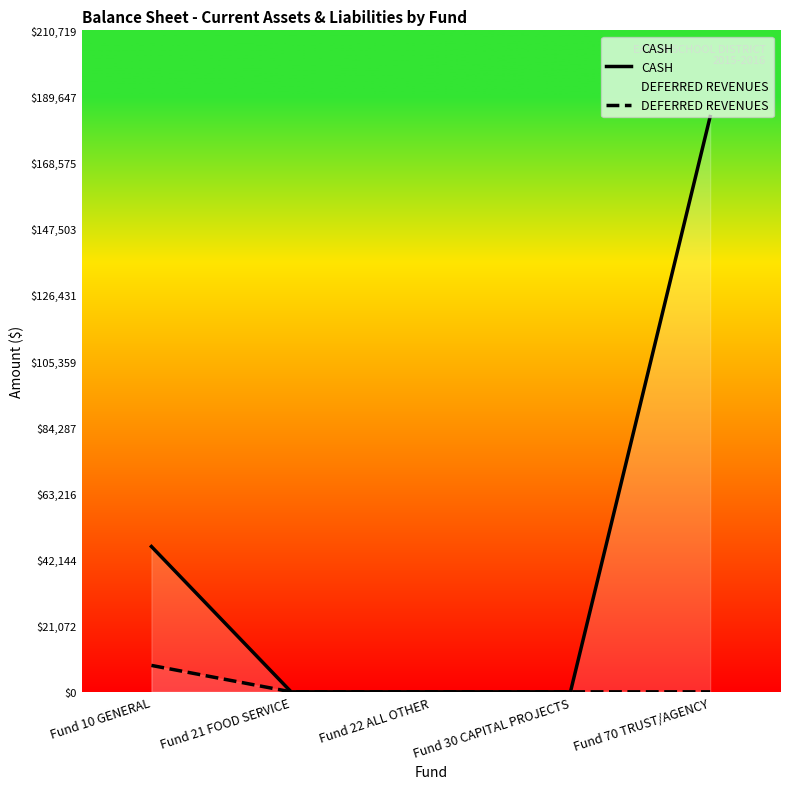

True or false: CASH and DEFERRED REVENUES intersect in this chart.

False